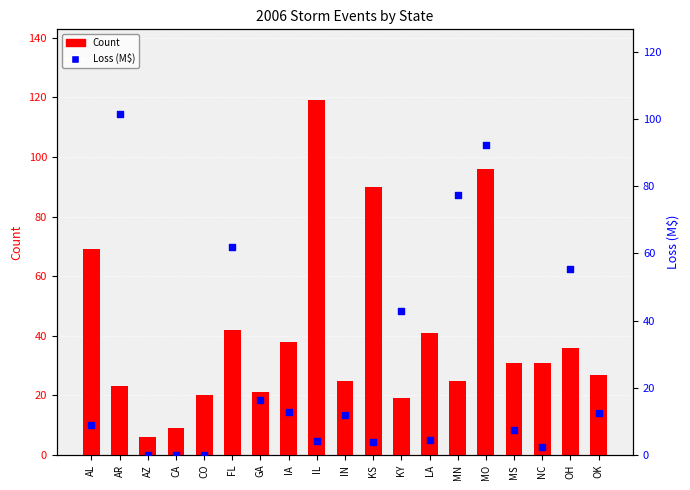

Which series contains the highest Y value?

Count